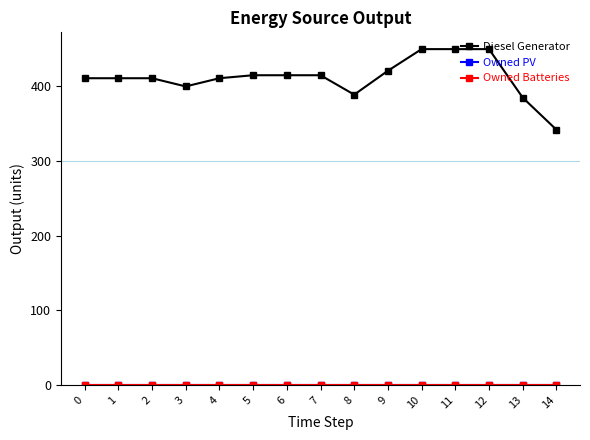

Is this an area chart (filled region under the line)?

No